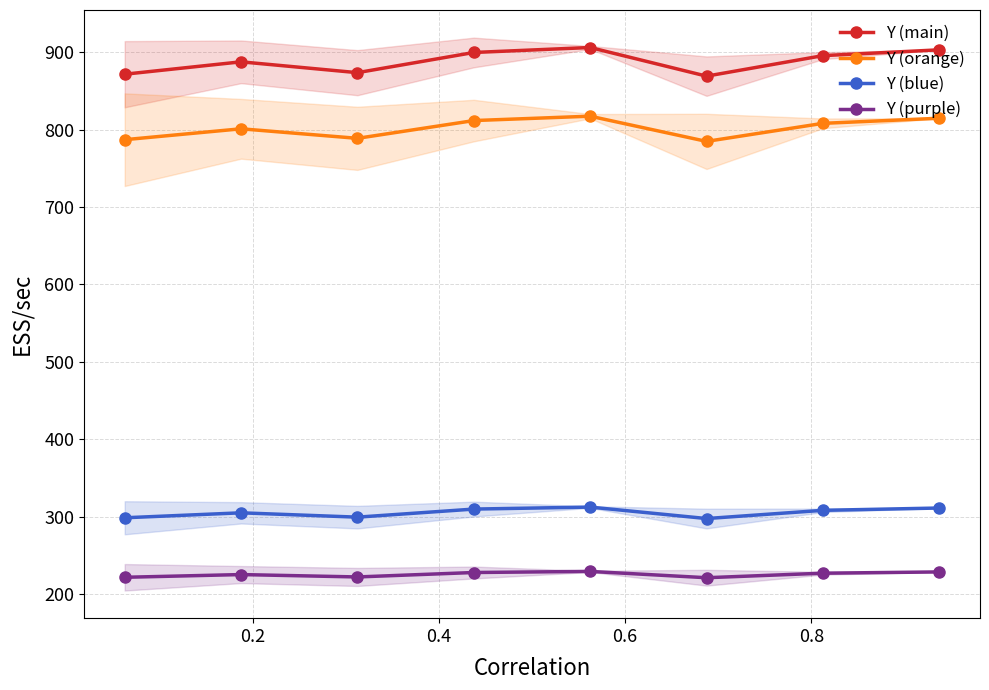

How many interior local peaks does the Y (purple) series have?

2